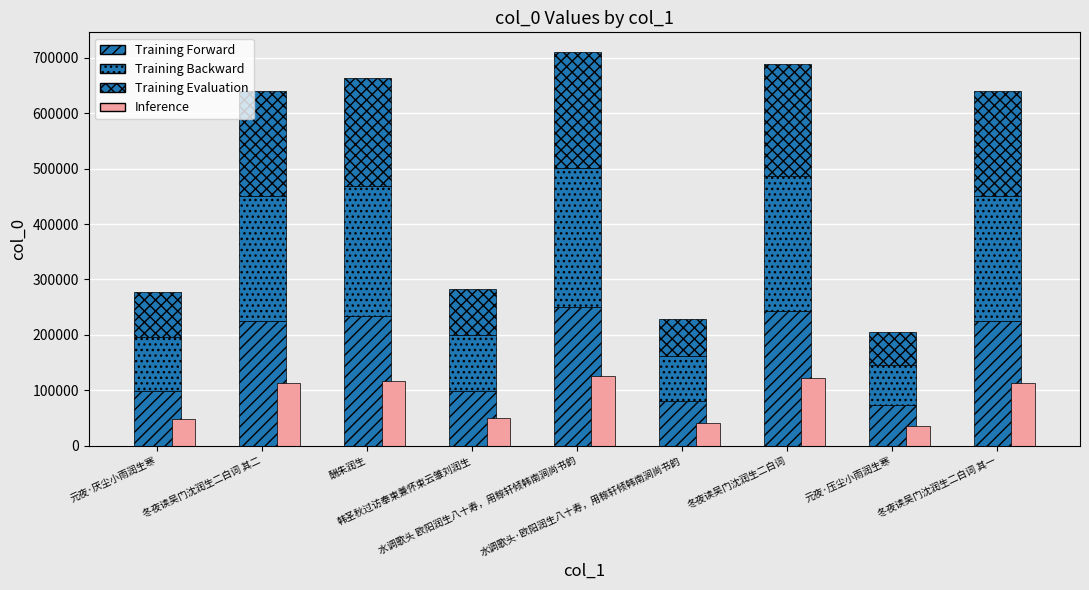

What value does the Training Backward series have at 水调歌头 欧阳润生八十寿，用稼轩倾韩南涧尚书韵?

250745.7